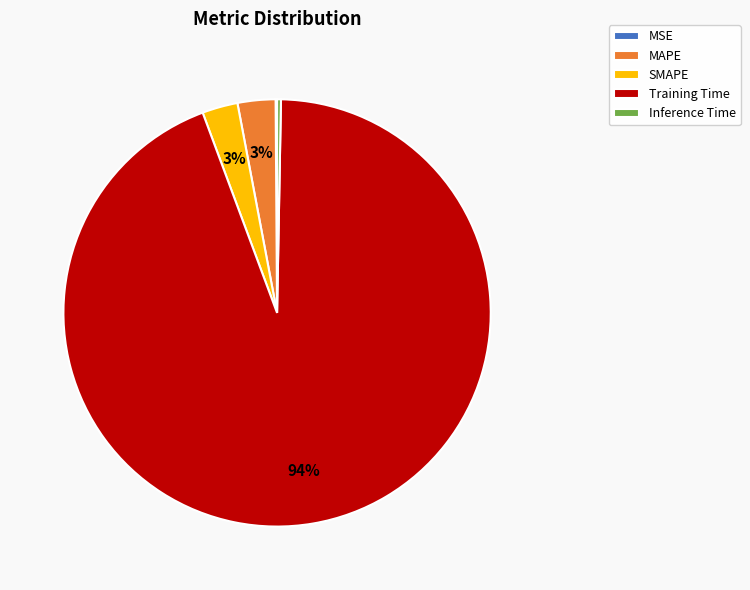

Does Training Time represent more than half of the total?

Yes